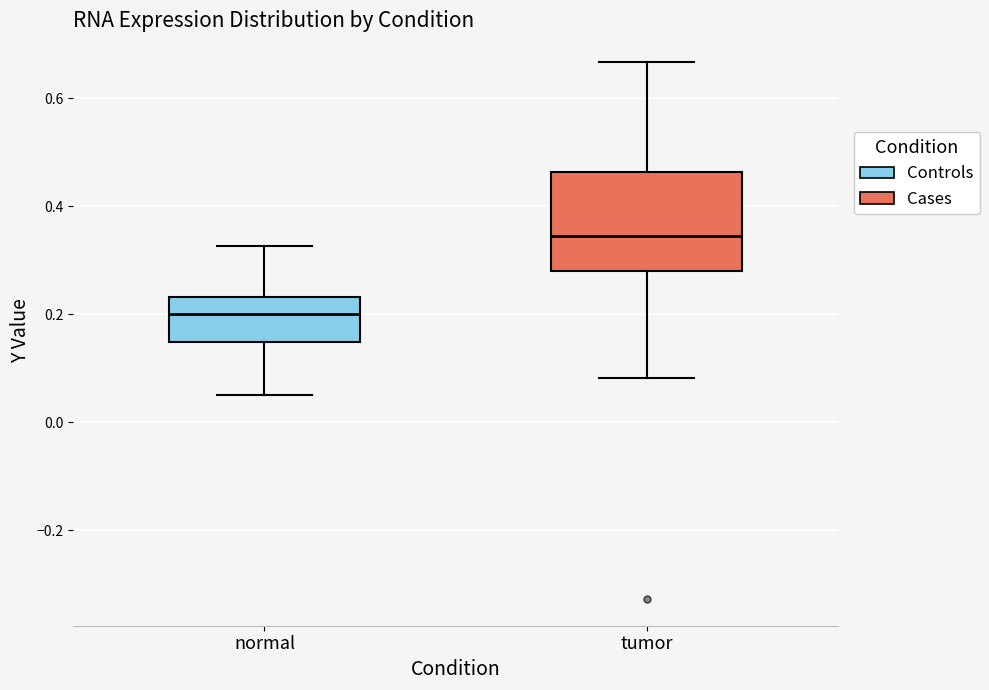

Reading left to right, read every box against the y-axis: the position of its median line, the range the box covers, and the ends of its whiskers. The values are not printed on the chart, so give them approximately, as read against the axis.

normal: median 0.20, box 0.14 to 0.24, whiskers 0.06 to 0.32
tumor: median 0.34, box 0.28 to 0.46, whiskers 0.08 to 0.66